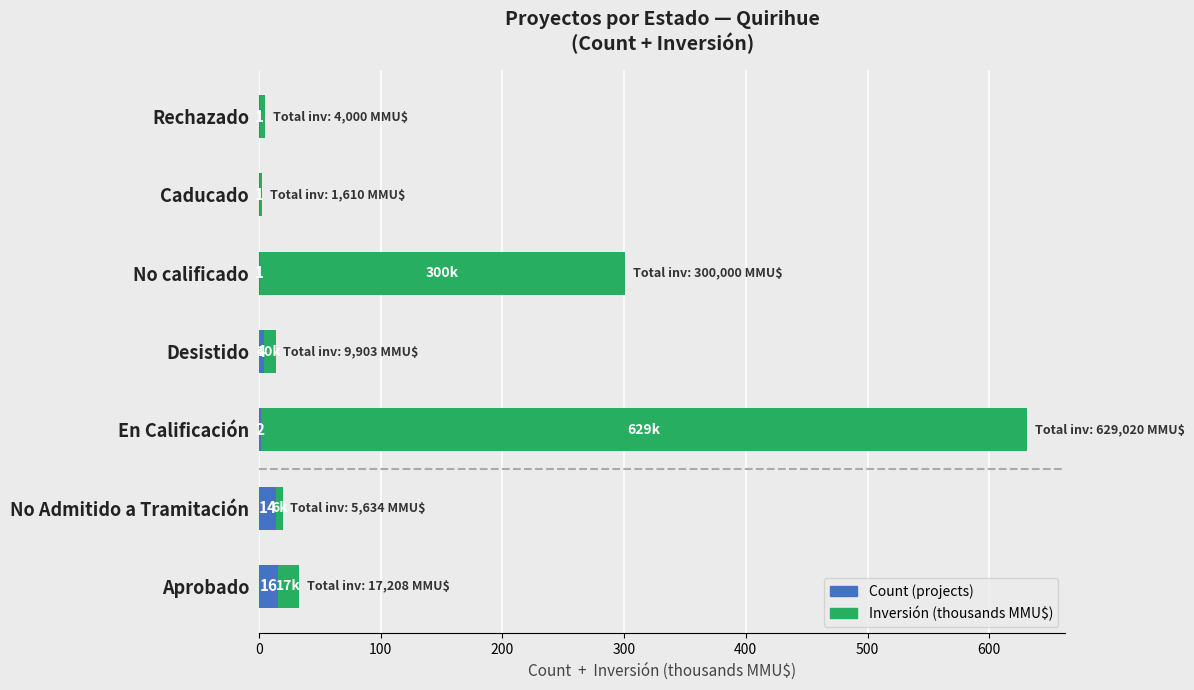

What is the maximum value for Count (projects)?

16.0